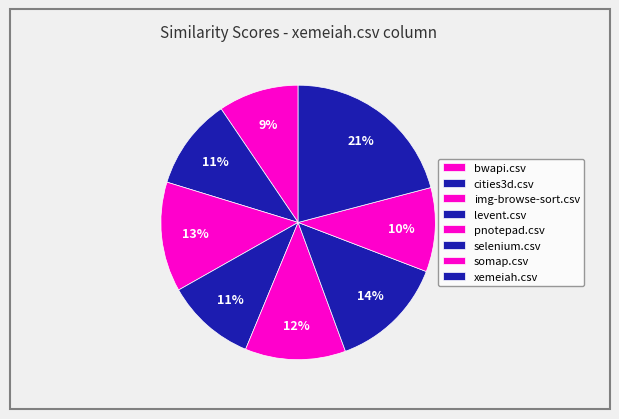

What portion of the pie excludes pnotepad.csv?

88.1%